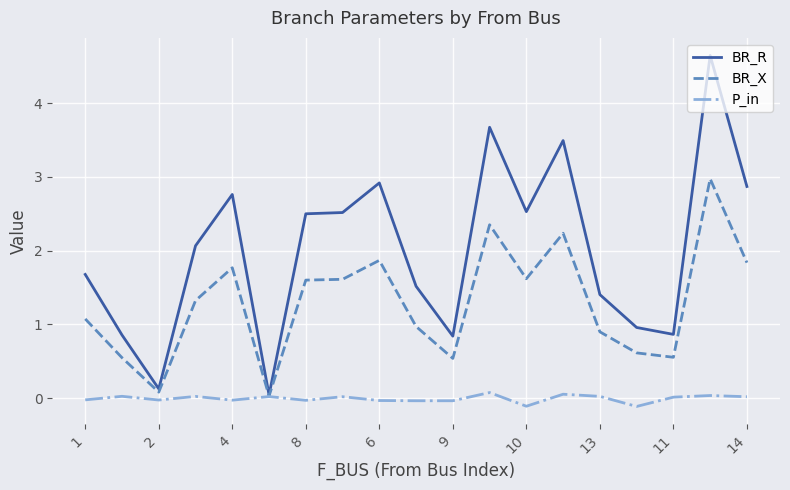

Which series has the largest total across all categories?

BR_R